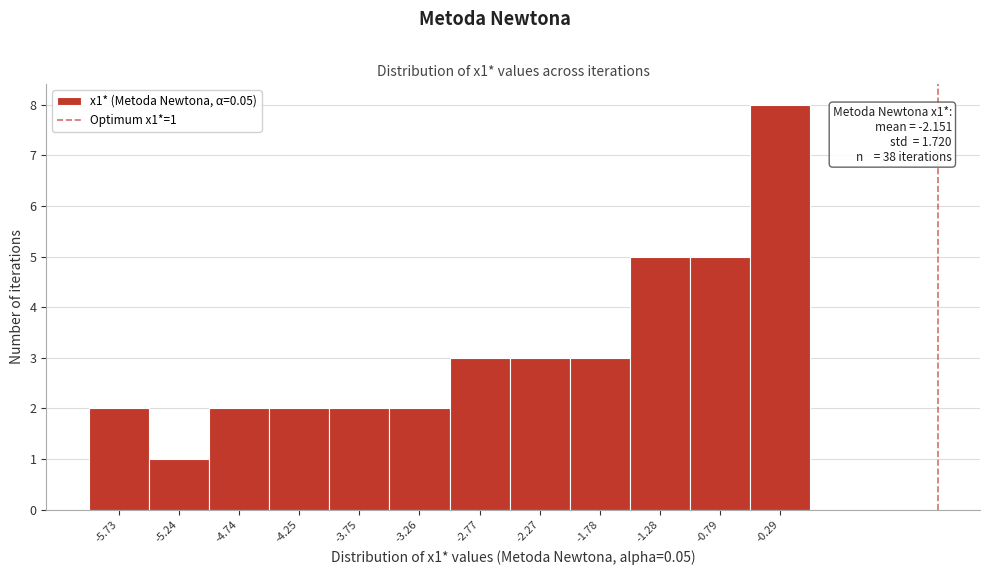

Which range on the x-axis has the tallest bar?

-0.55 to -0.05